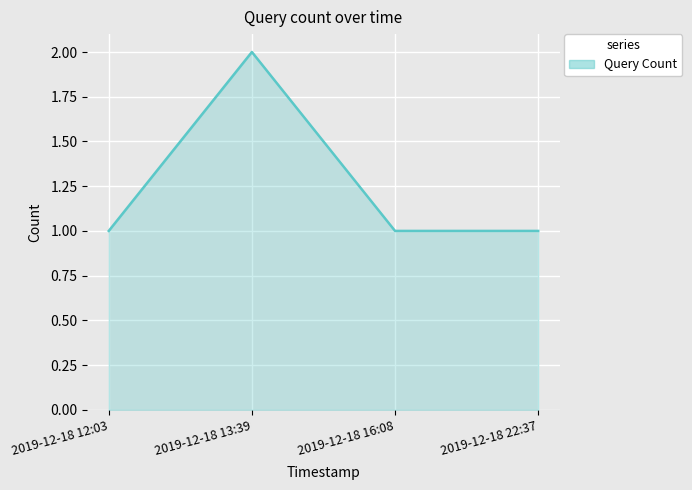

Reading left to right, extract all data points from this chart.

1	2	1	1